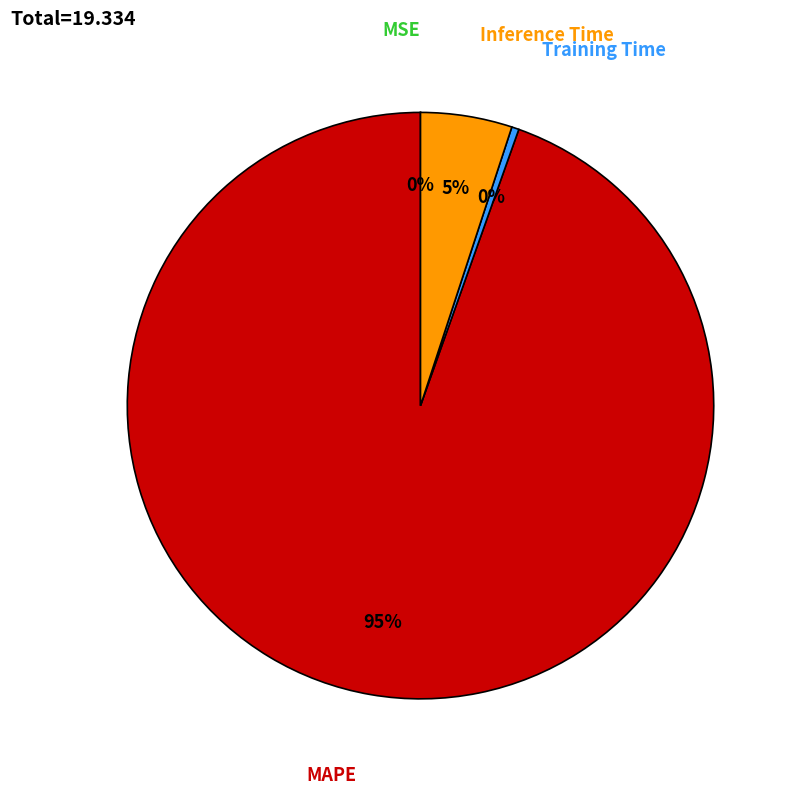

To the nearest percent, what is the average slice percentage?

25%